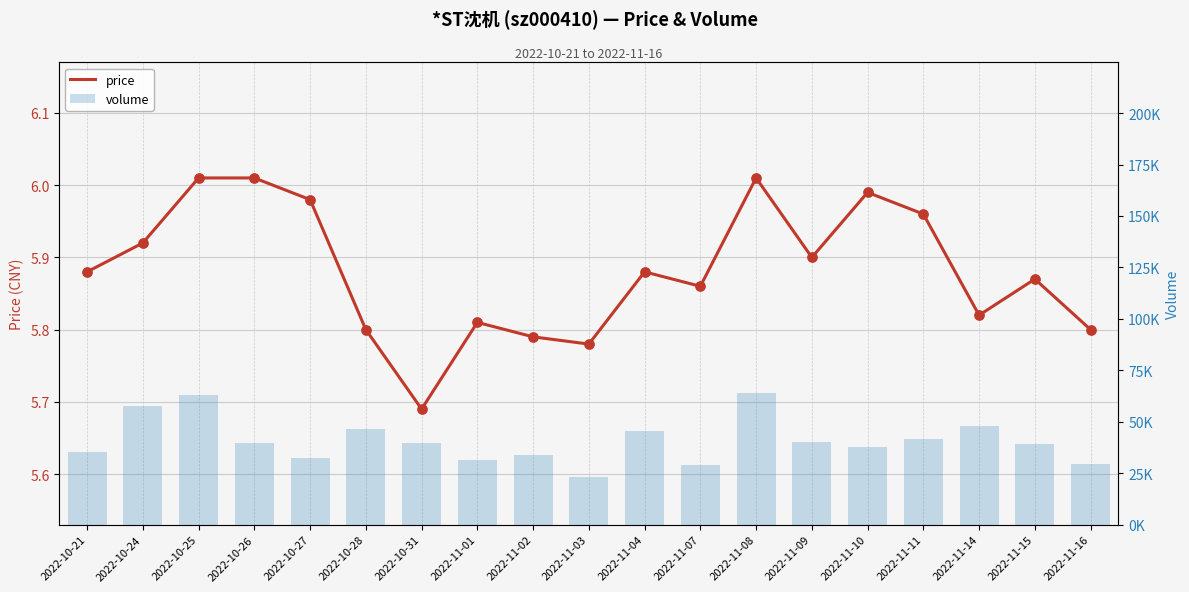

At which category is the sum across all series the highest?

2022-11-08